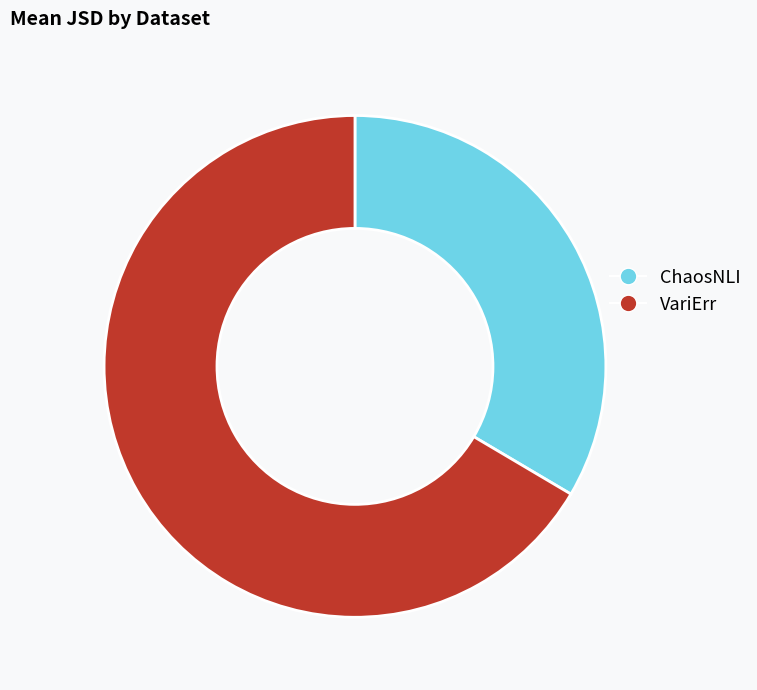

What is the majority slice?

VariErr